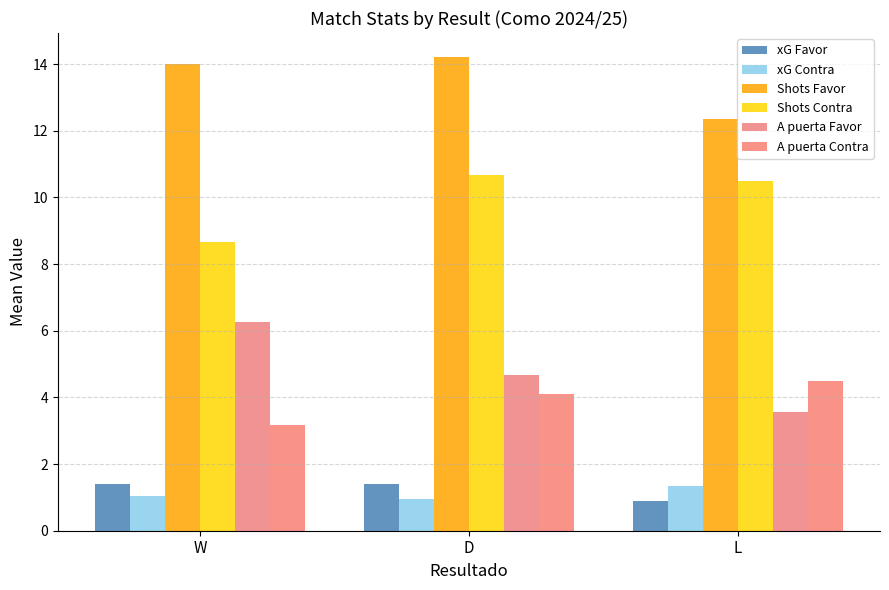

Reading left to right, transcribe all the data shown in this chart.

xG Favor: W=1.4	D=1.4	L=0.9
xG Contra: W=1.1	D=0.9	L=1.4
Shots Favor: W=14.0	D=14.2	L=12.4
Shots Contra: W=8.7	D=10.7	L=10.5
A puerta Favor: W=6.2	D=4.7	L=3.6
A puerta Contra: W=3.2	D=4.1	L=4.5